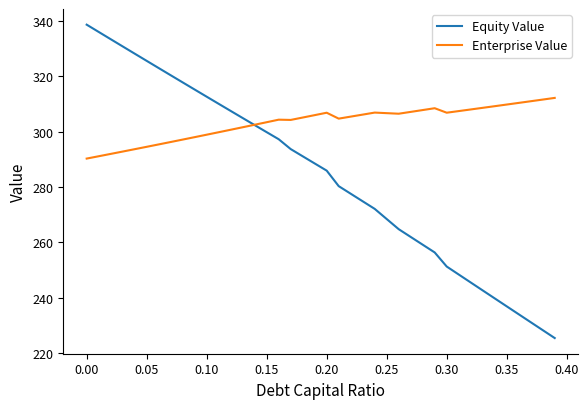

Which series has the largest total across all categories?

Enterprise Value